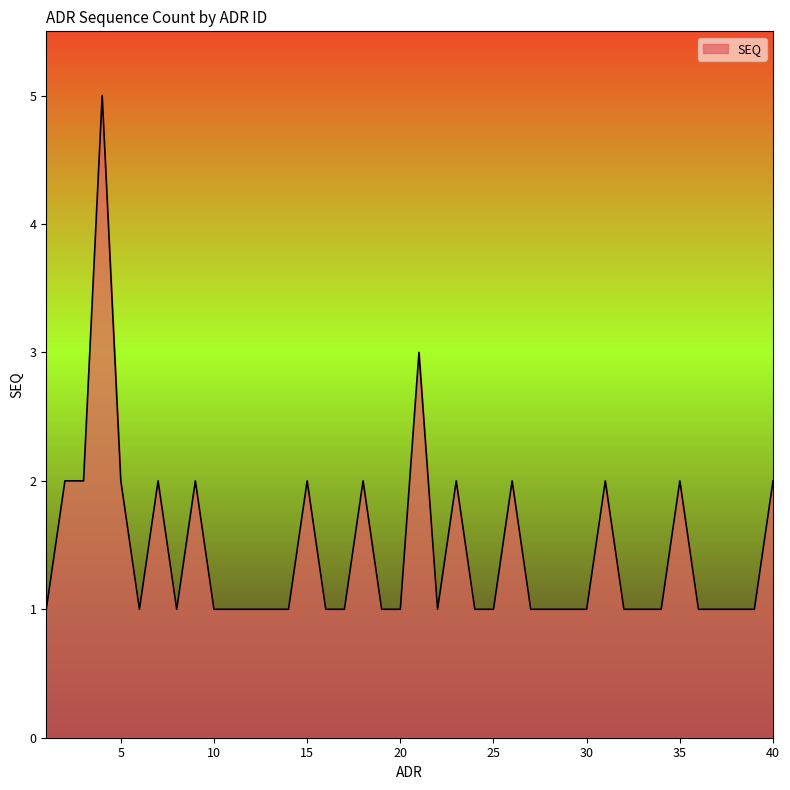

True or false: the data has more than 2 interior local peaks.

True